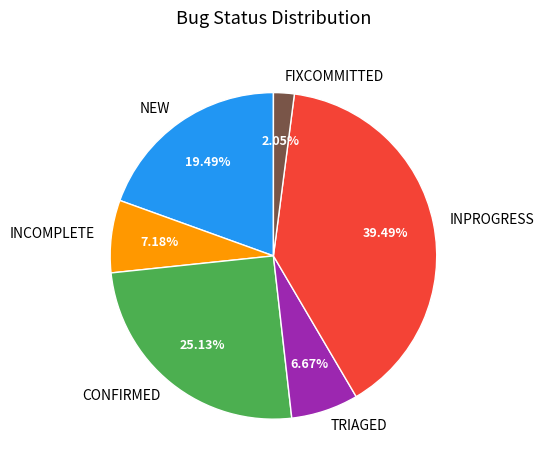

Does any single category account for the majority?

No